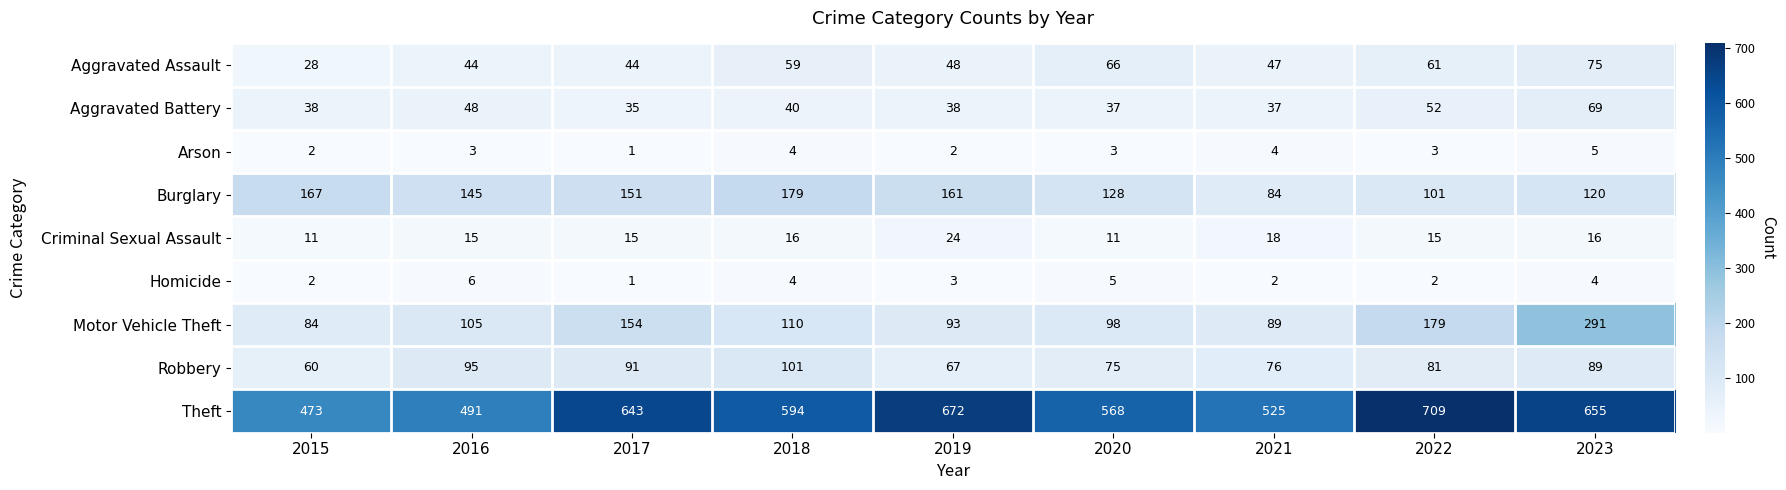

What is the sum of the Aggravated Battery values at 2015 and 2017?

73